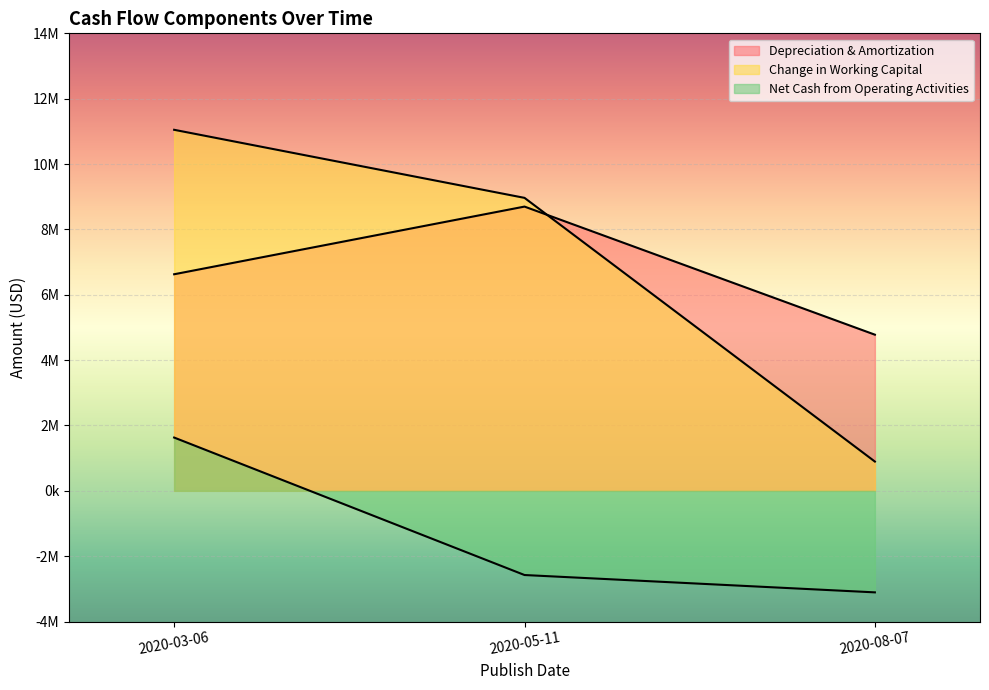

What position from the left is 2020-03-06?

1